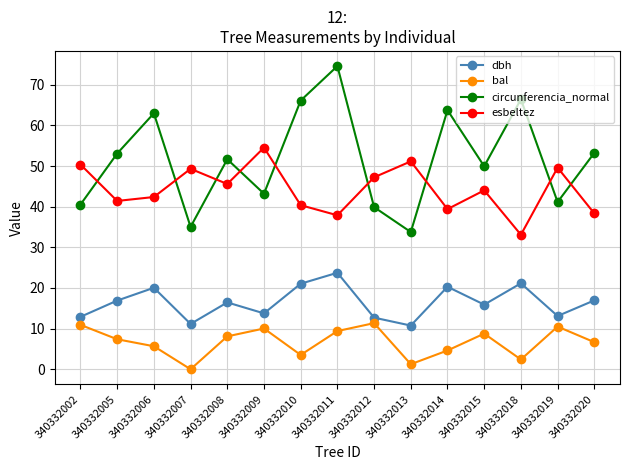

True or false: circunferencia_normal and bal intersect in this chart.

False